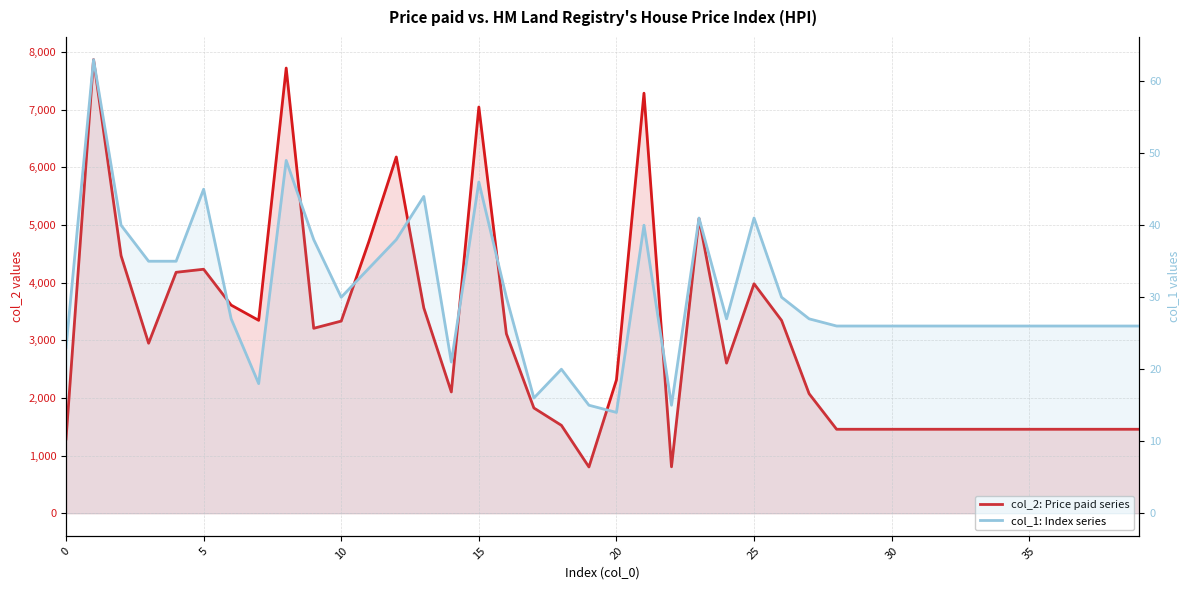

How many values in the col_2: Price paid series series are below 2603?

20